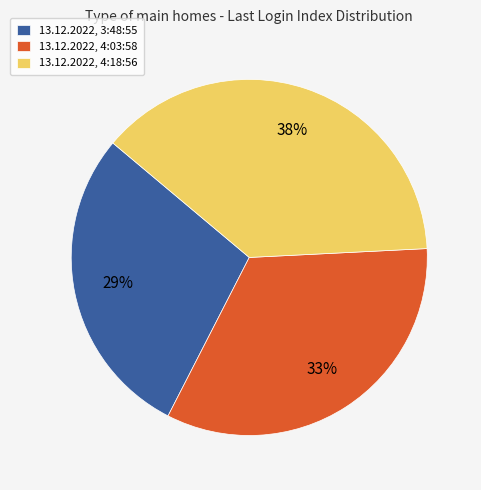

To the nearest percent, what is the average slice percentage?

33%